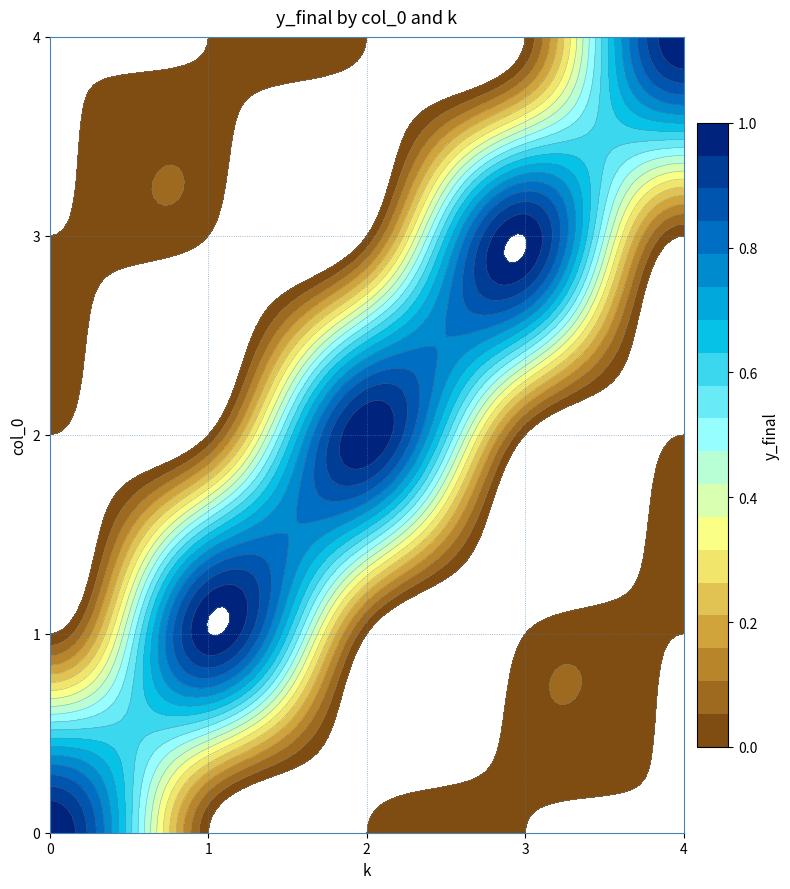

Is it true that 3 equals 1 at 3?

False